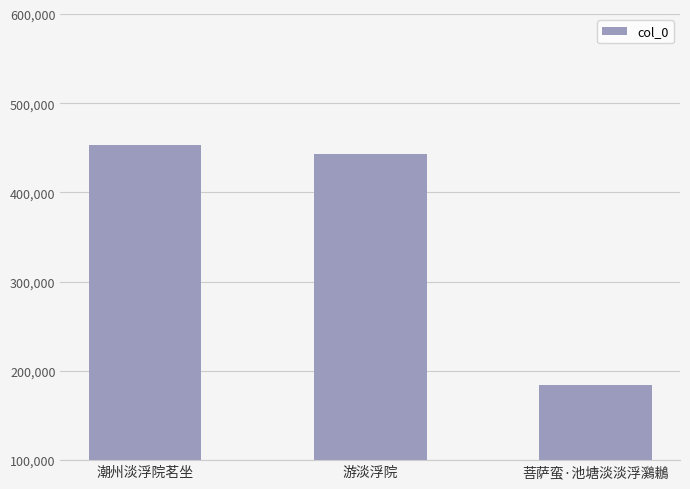

Which has a higher value, 菩萨蛮·池塘淡淡浮鸂鶒 or 游淡浮院?

游淡浮院